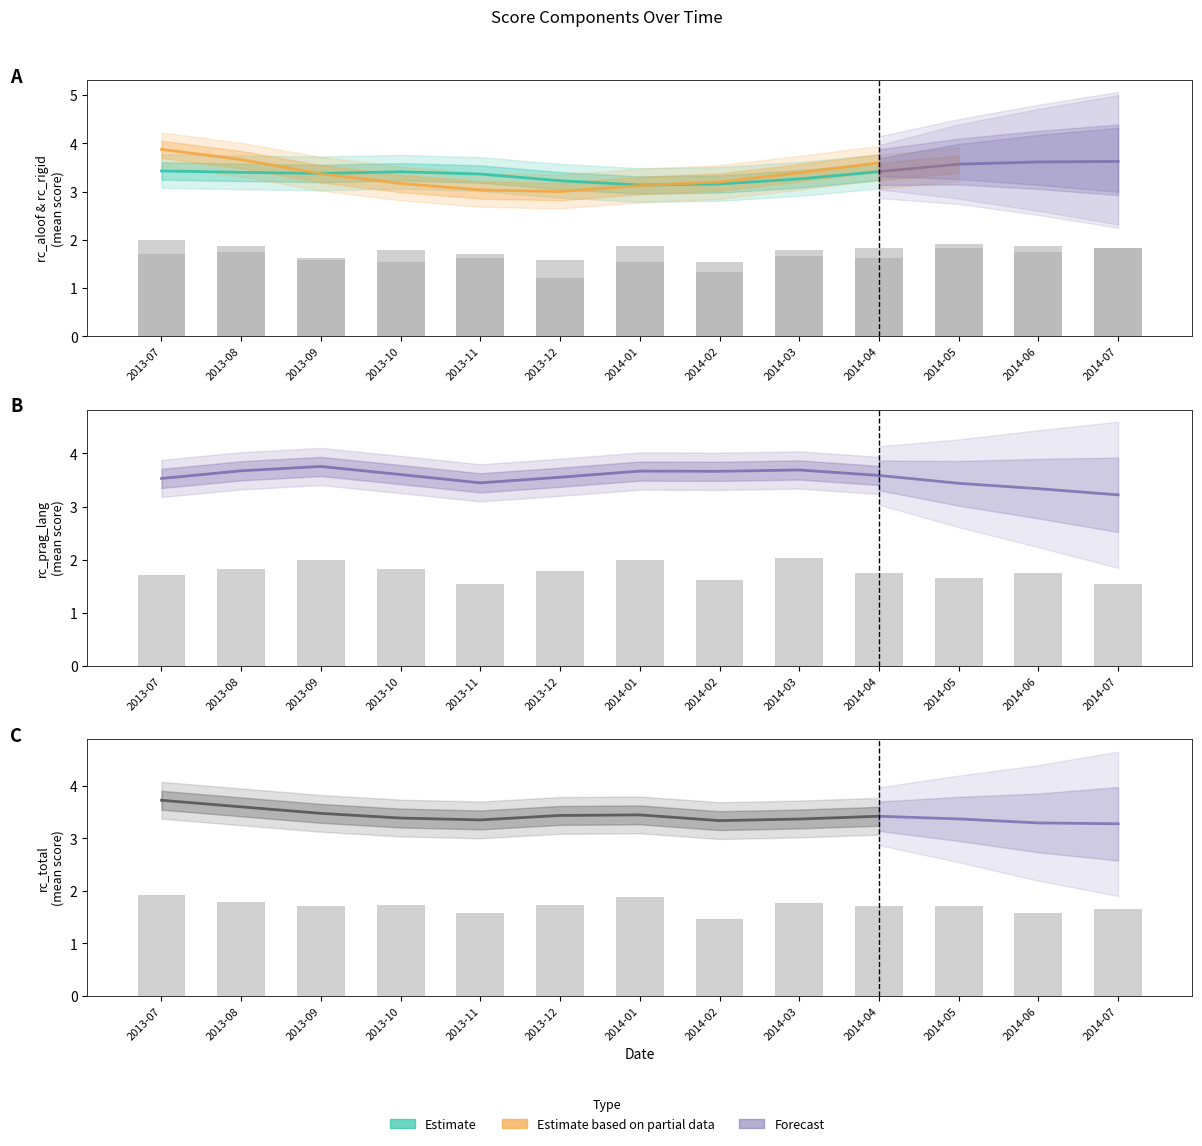

Read the rc_total value at 2014-07.

1.7